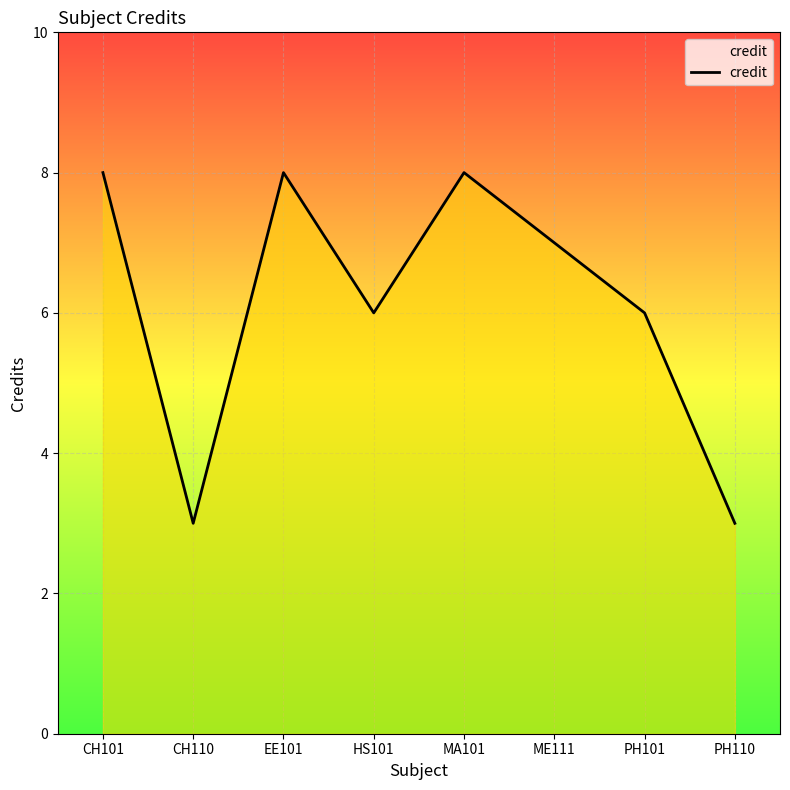

How many values are below 7?

4